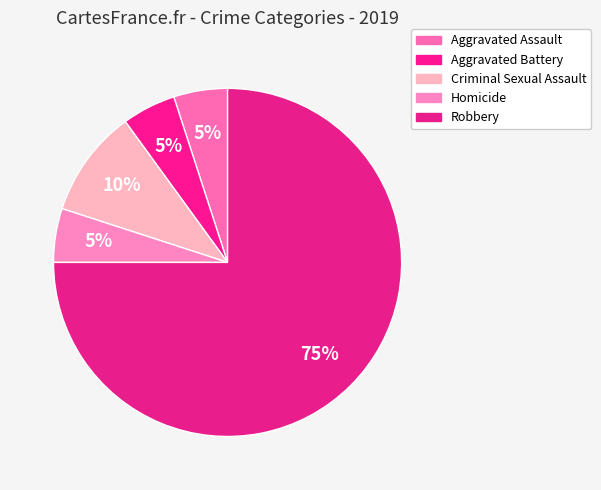

Which has a higher value, Robbery or Aggravated Battery?

Robbery